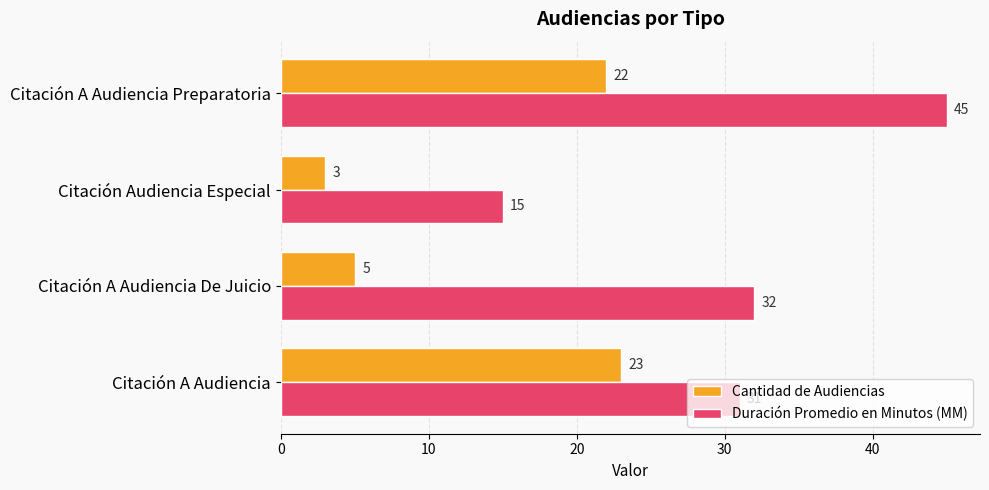

Rank the series by their maximum value, from lowest to highest.

Cantidad de Audiencias, Duración Promedio en Minutos (MM)